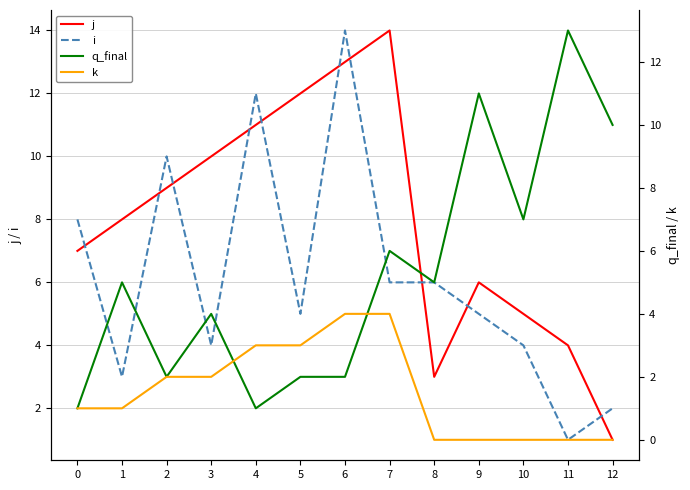

What is the value of the i point at the 8th from the left?

6